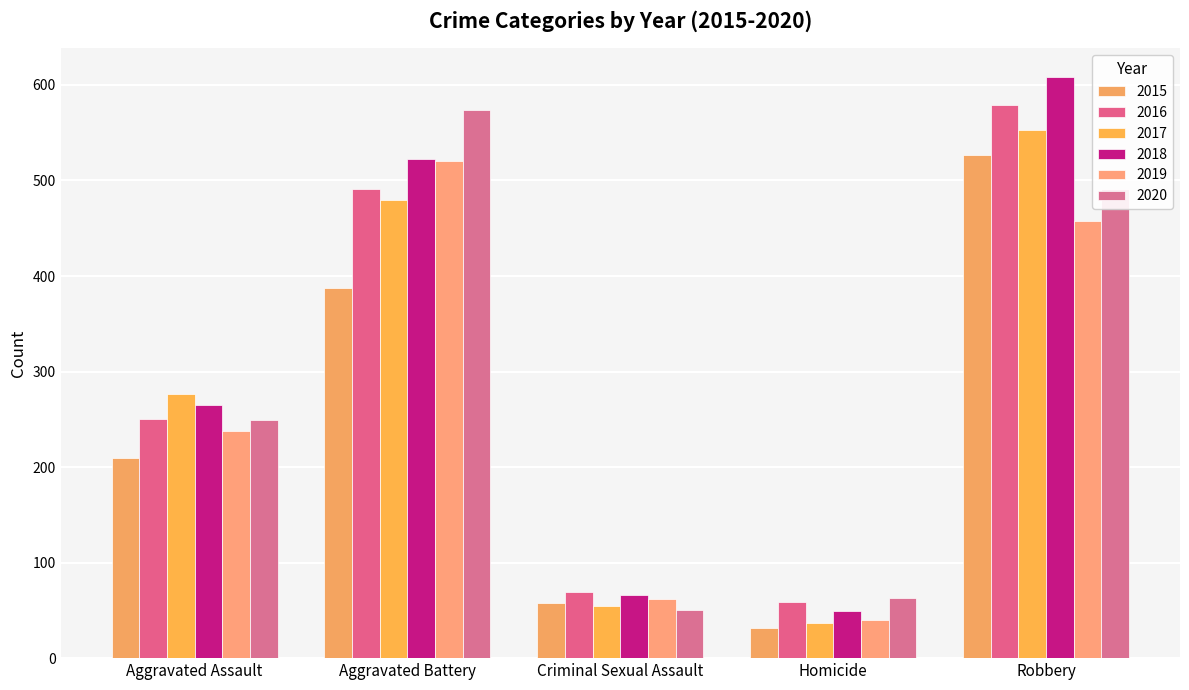

The 2018 series shows 13 at Homicide. True or false?

False